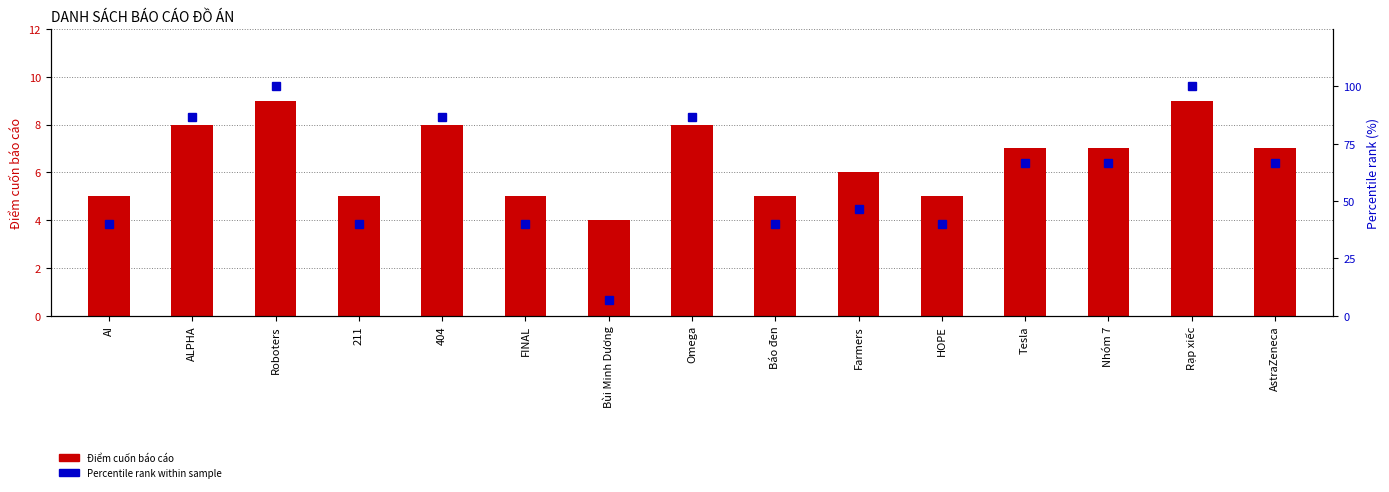

At how many categories does at least one series exceed 26?

14